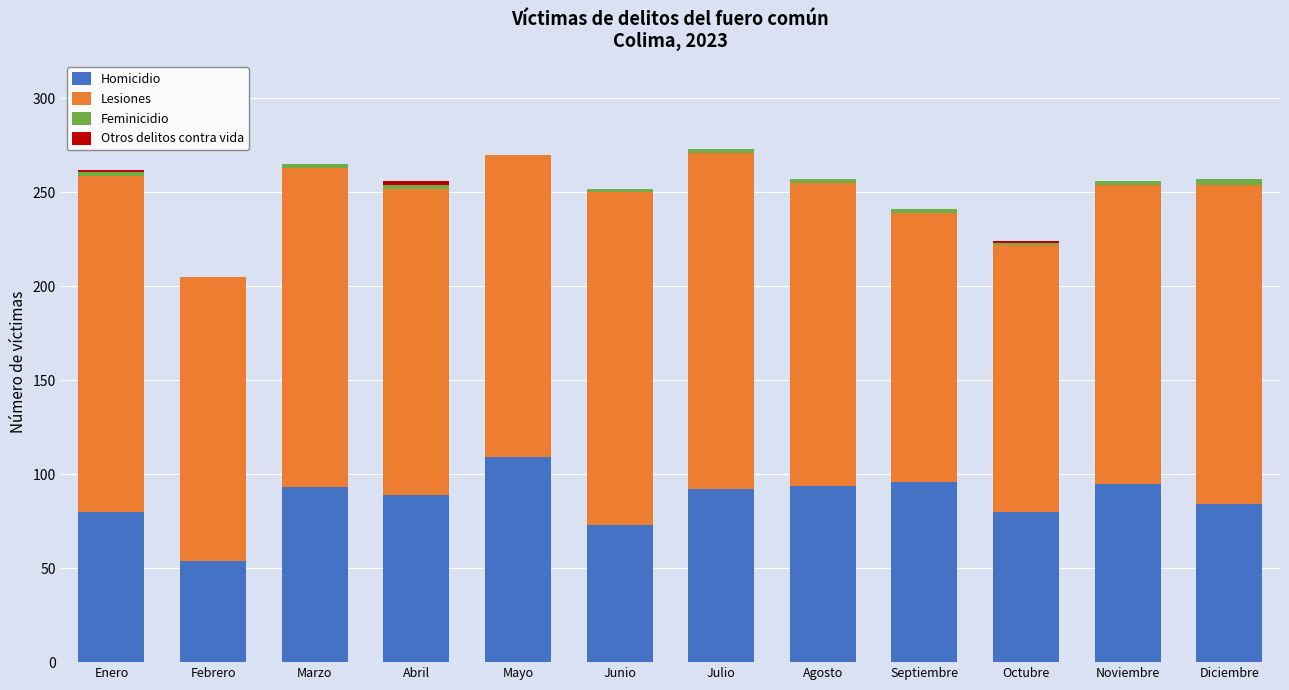

Which category has the highest value in the Homicidio series?

Mayo